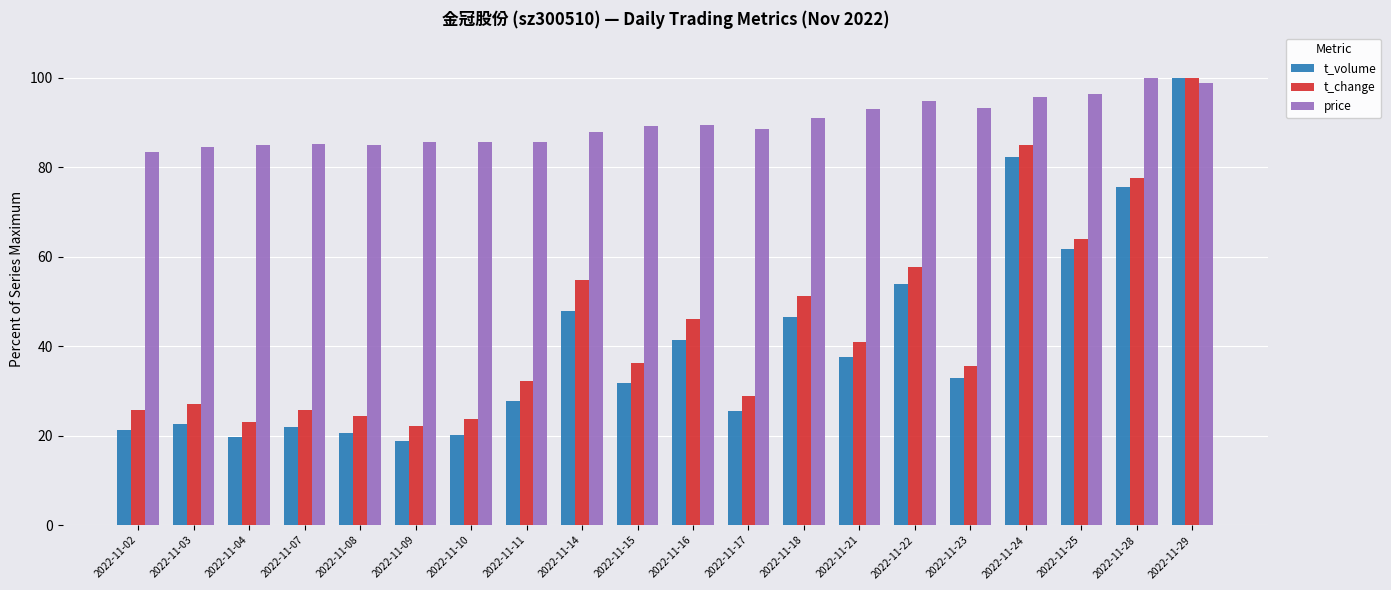

At which label is t_volume closest to 59?

2022-11-25